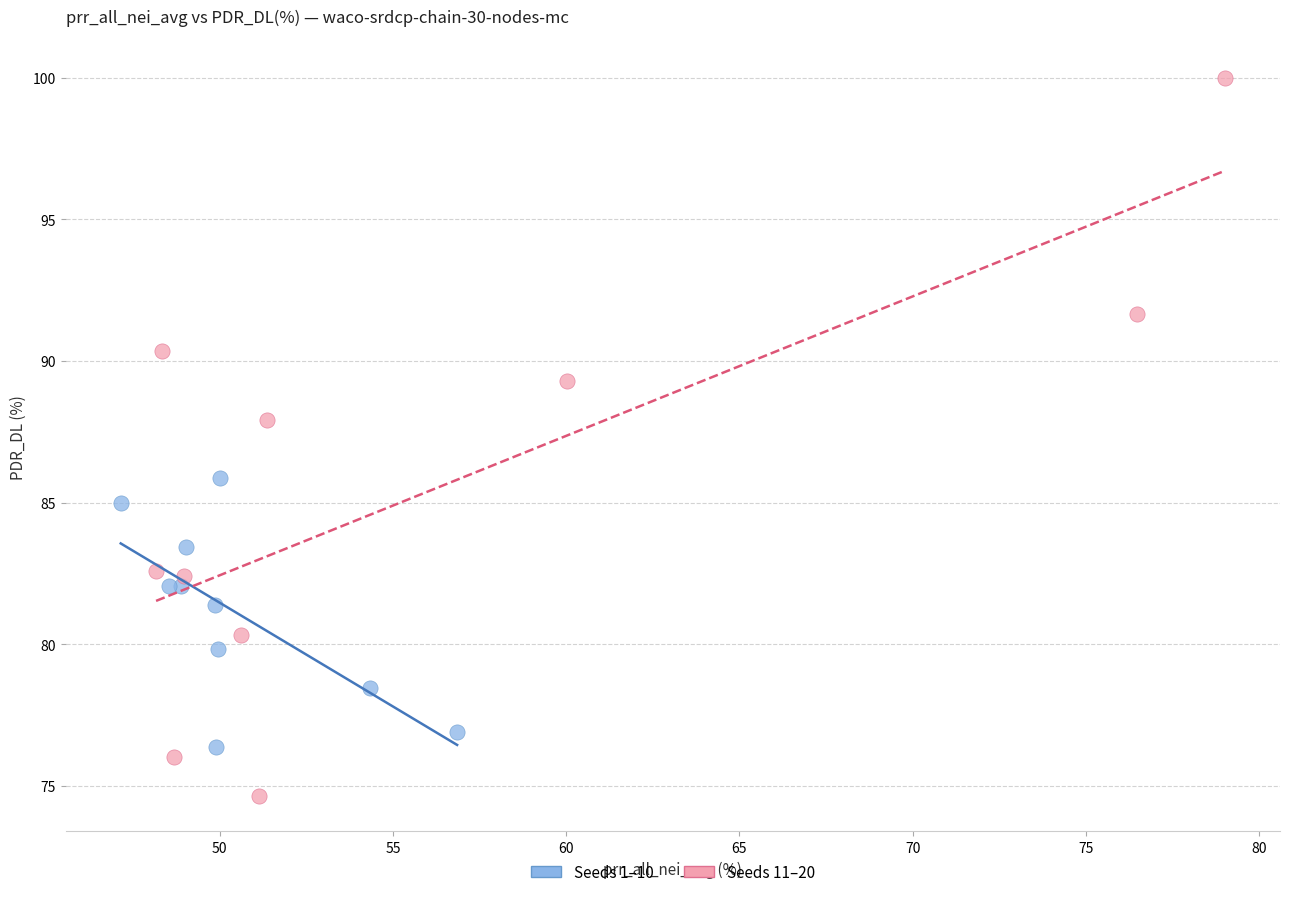

Which series has the widest spread of Y values?

Seeds 11–20